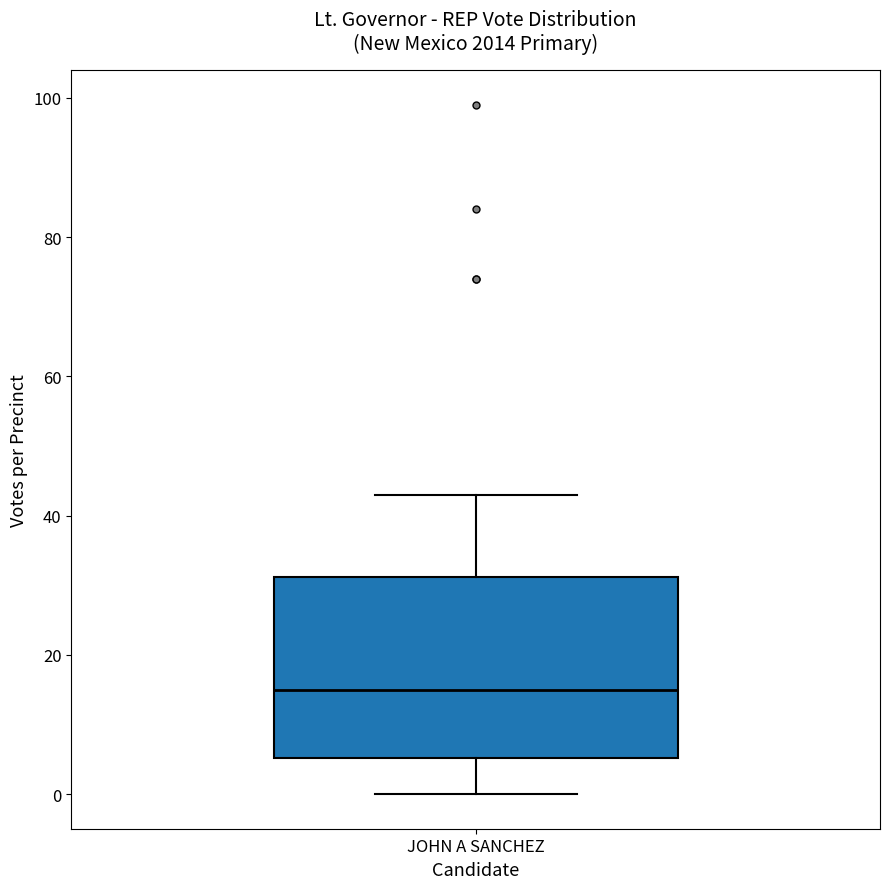

Read this box plot against the y-axis: the position of the median line, the range covered by the box, and the ends of both whiskers. The values are not printed on the chart, so give them approximately, as read against the axis.

median 16, box 6 to 32, whiskers 0 to 44